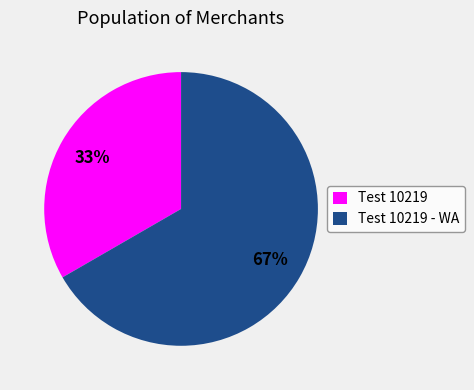

Which category accounts for the majority?

Test 10219 - WA